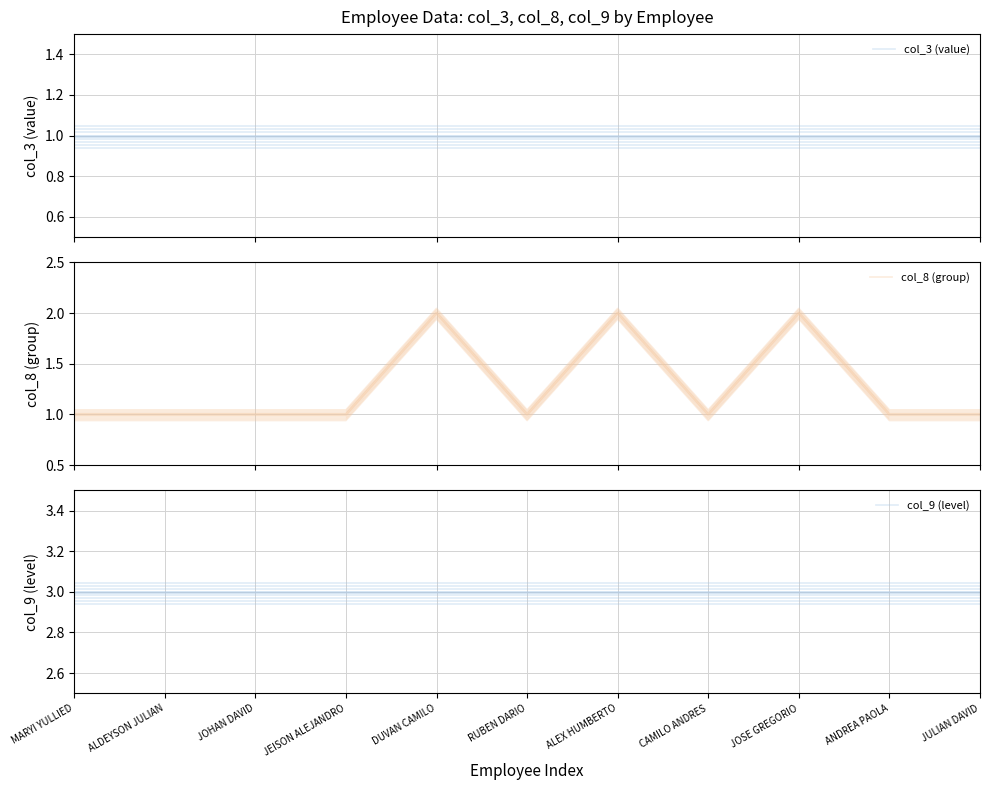

How many lines are shown in the chart?

3